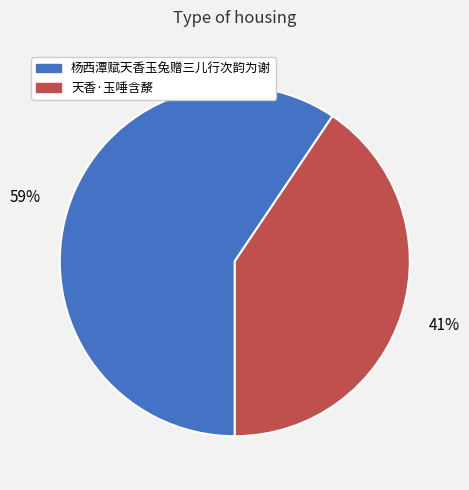

Combined, do 杨西潭赋天香玉兔赠三儿行次韵为谢 and 天香·玉唾含漦 account for over 50%?

Yes